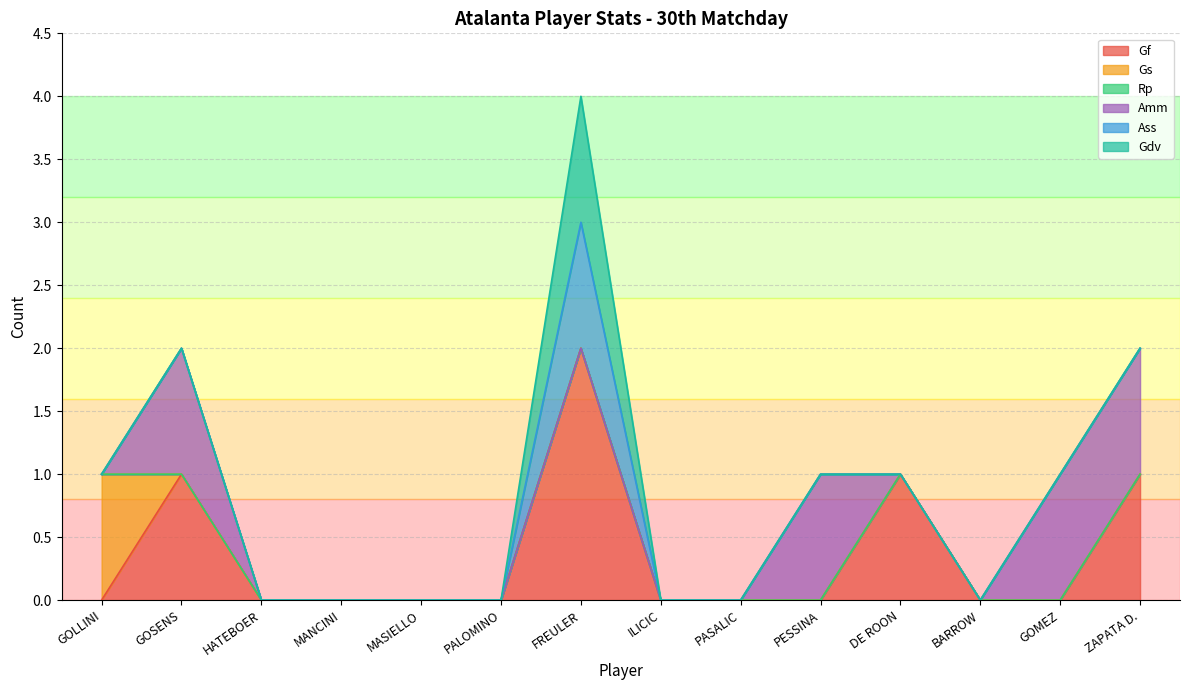

True or false: Ass and Amm cross at least once.

False